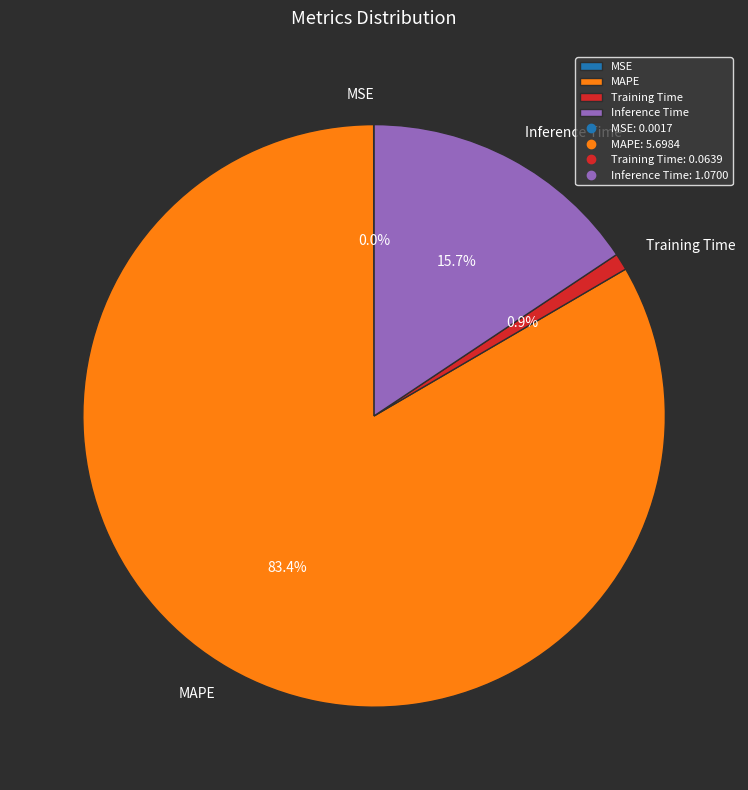

Which category has the biggest portion of the pie?

MAPE